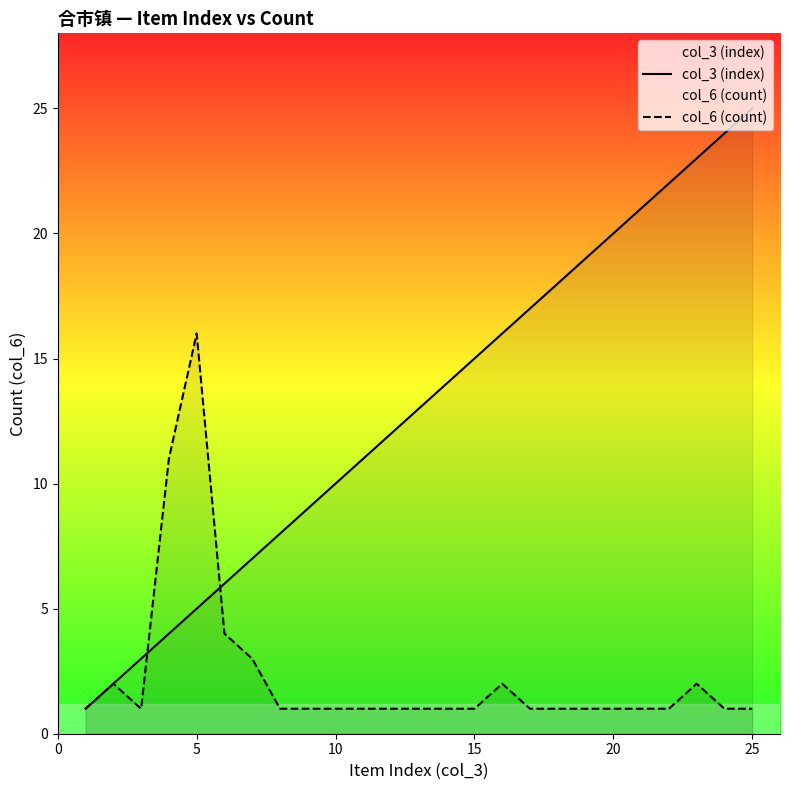

Is it true that col_6 (count) equals 2 at 10?

False